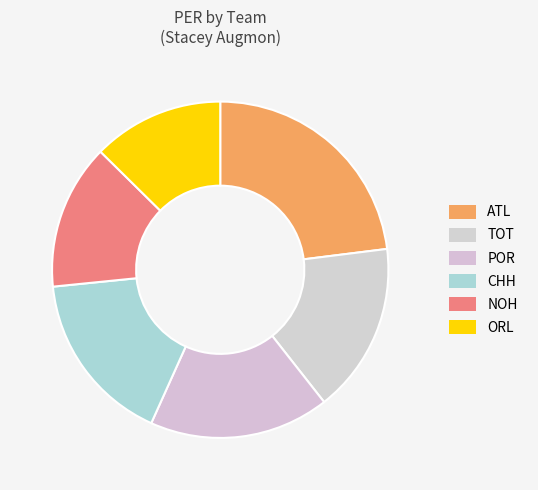

Does any single category account for the majority?

No